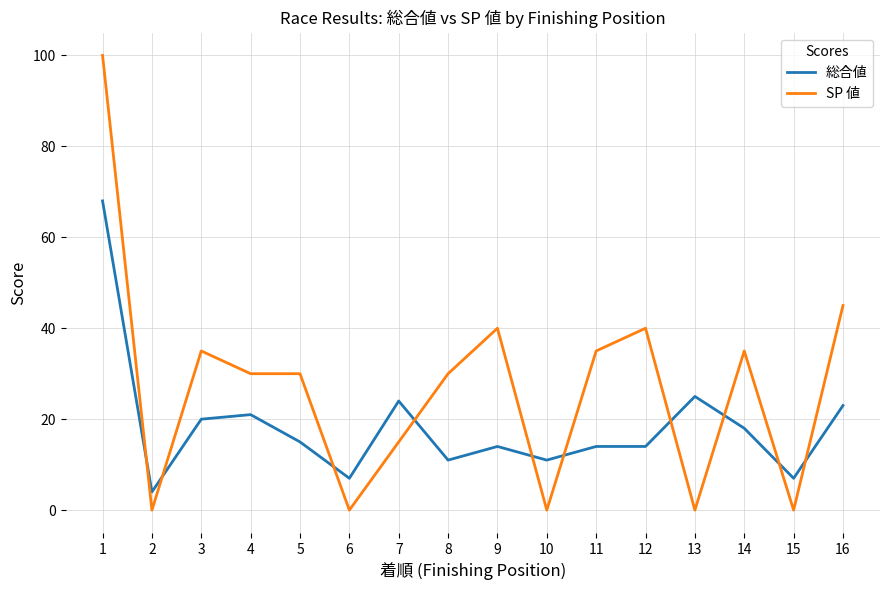

What is the difference between the maximum and minimum values in the 総合値 series?

64